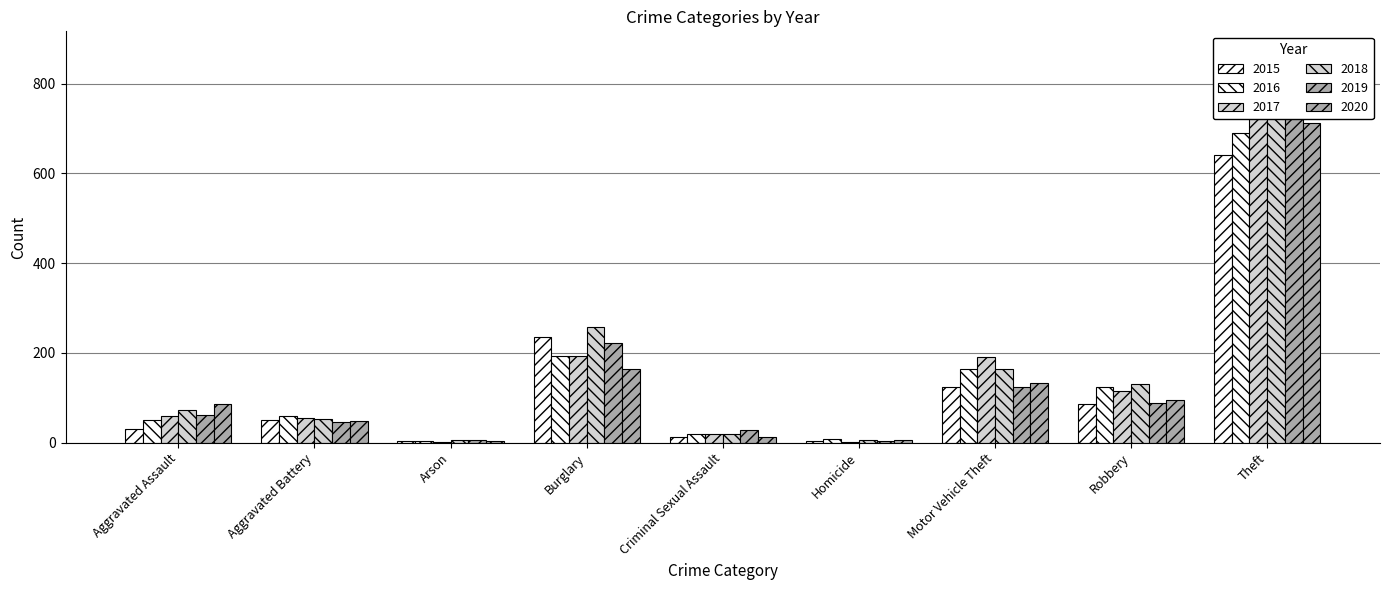

Is the value of 2017 at Motor Vehicle Theft greater than the value of 2016 at Robbery?

Yes